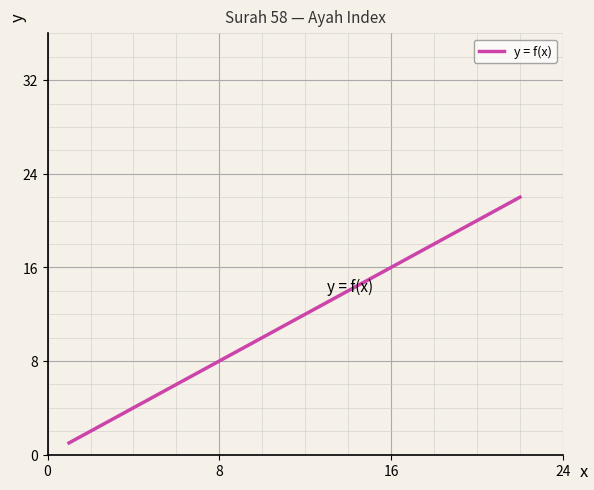

What is the difference between the maximum and minimum values?

21